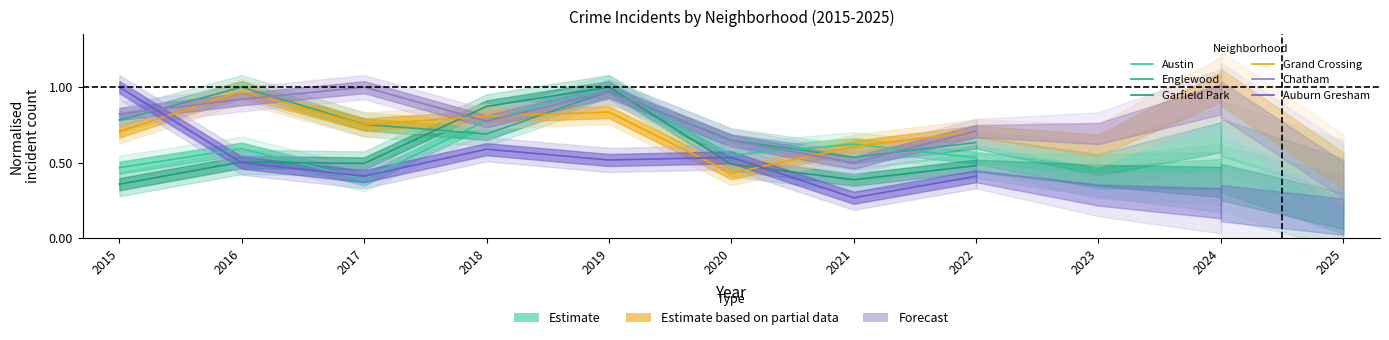

Reading left to right, extract all data points from this chart.

Austin: 0.5	0.6	0.4	0.8	1.0	0.6	0.6	0.5
Englewood: 0.8	1.0	0.8	0.7	1.0	0.6	0.5	0.6
Garfield Park: 0.4	0.5	0.5	0.9	1.0	0.5	0.4	0.5
Grand Crossing: 0.7	1.0	0.8	0.8	0.8	0.4	0.6	0.7
Chatham: 0.8	0.9	1.0	0.8	1.0	0.6	0.5	0.7
Auburn Gresham: 1.0	0.5	0.4	0.6	0.5	0.5	0.3	0.4